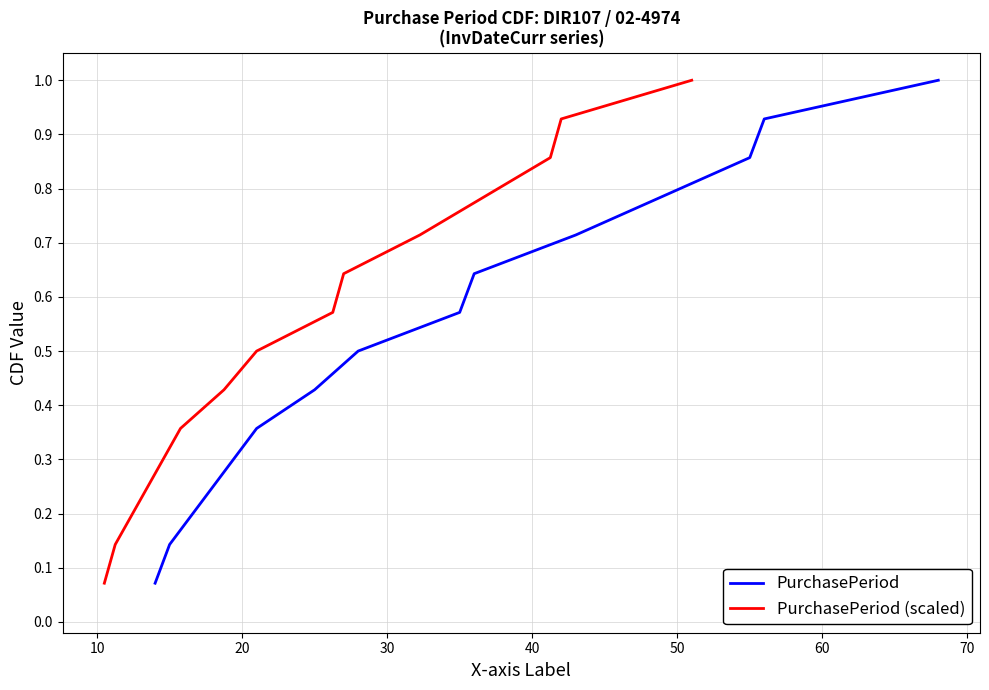

What is the highest value of the PurchasePeriod series?

1.0